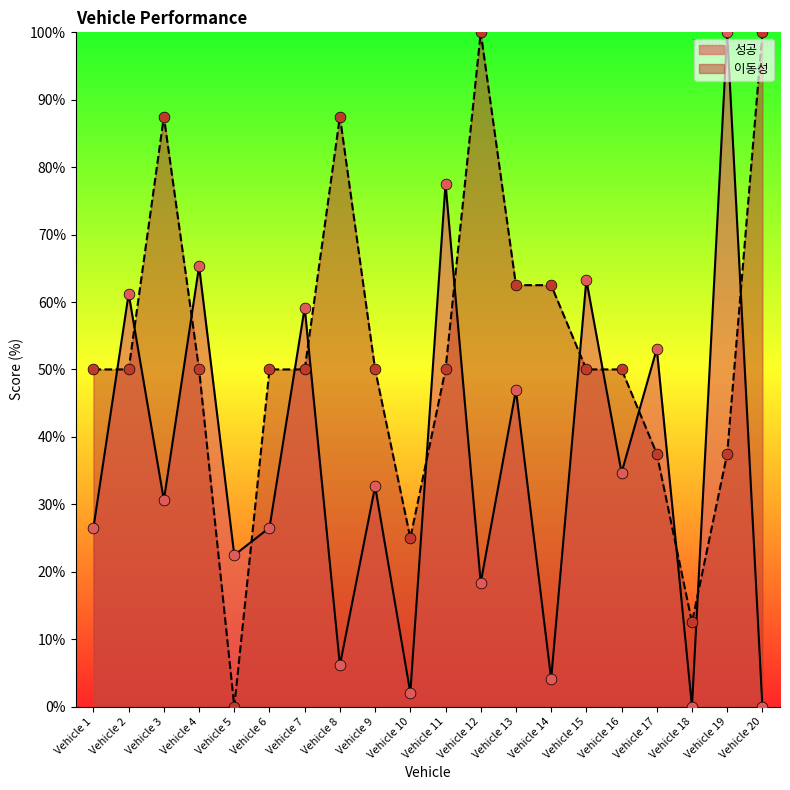

Which series contains the highest Y value?

성공